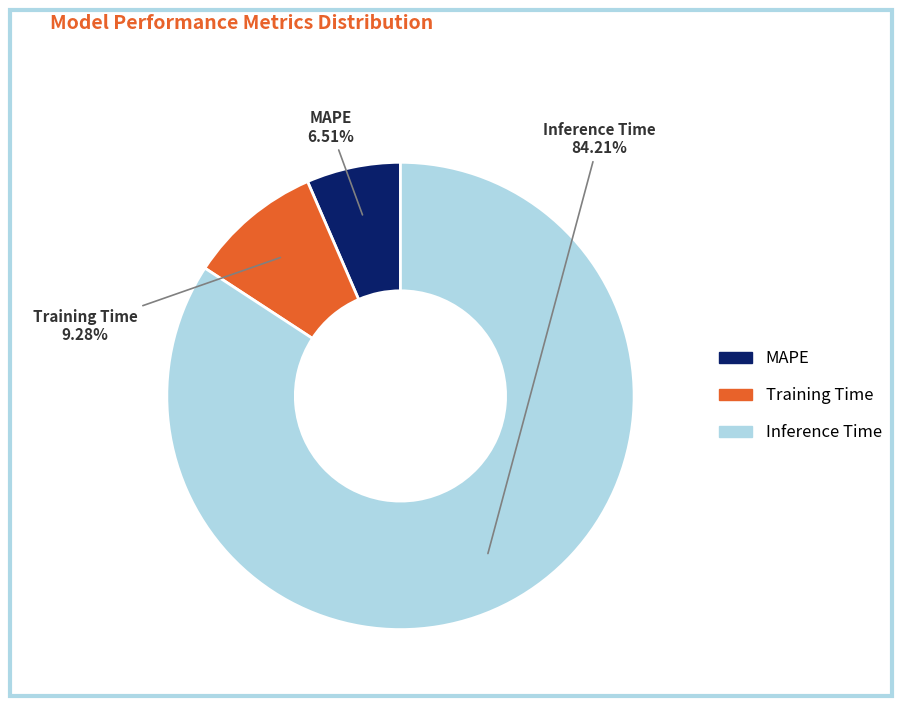

To the nearest percent, what is the average slice percentage?

33%